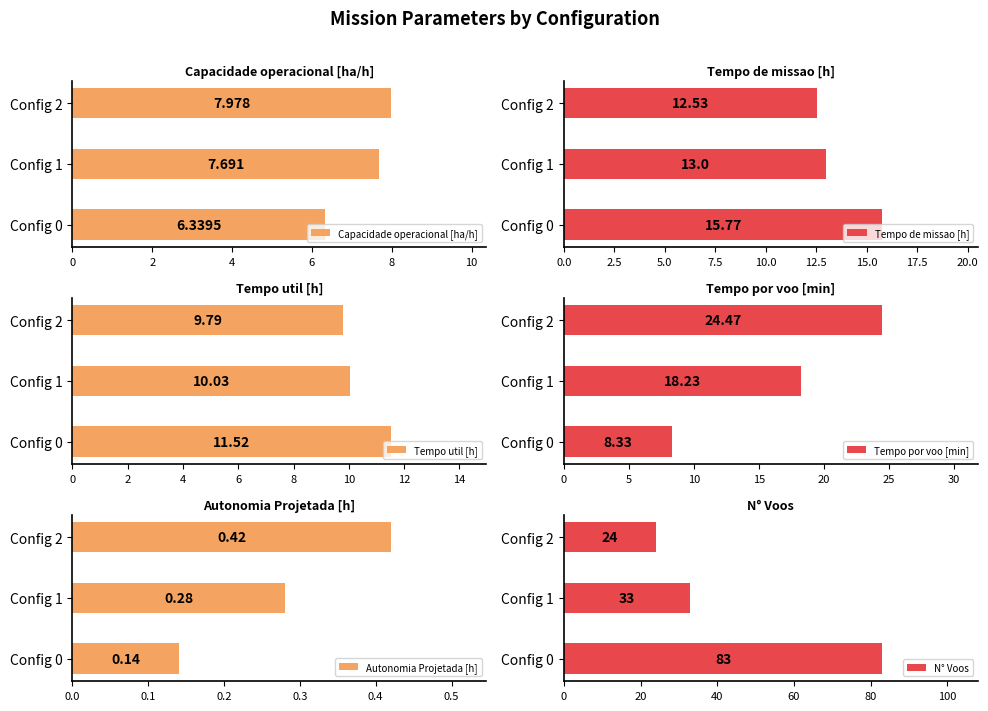

What is the value of the Tempo util [h] bar at the 3rd from the left?

9.8